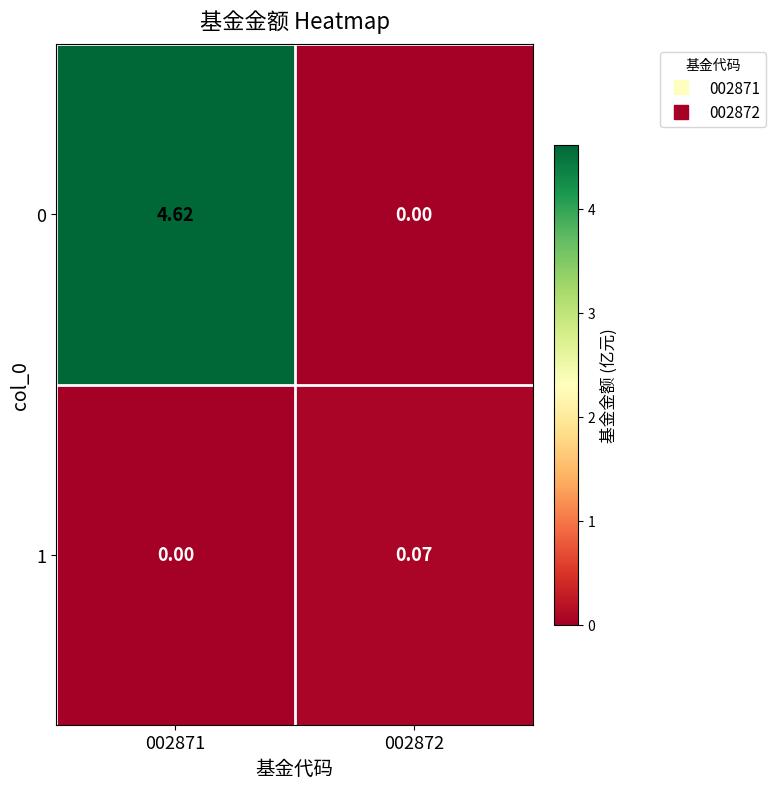

List the series in order of their overall mean, highest first.

0, 1